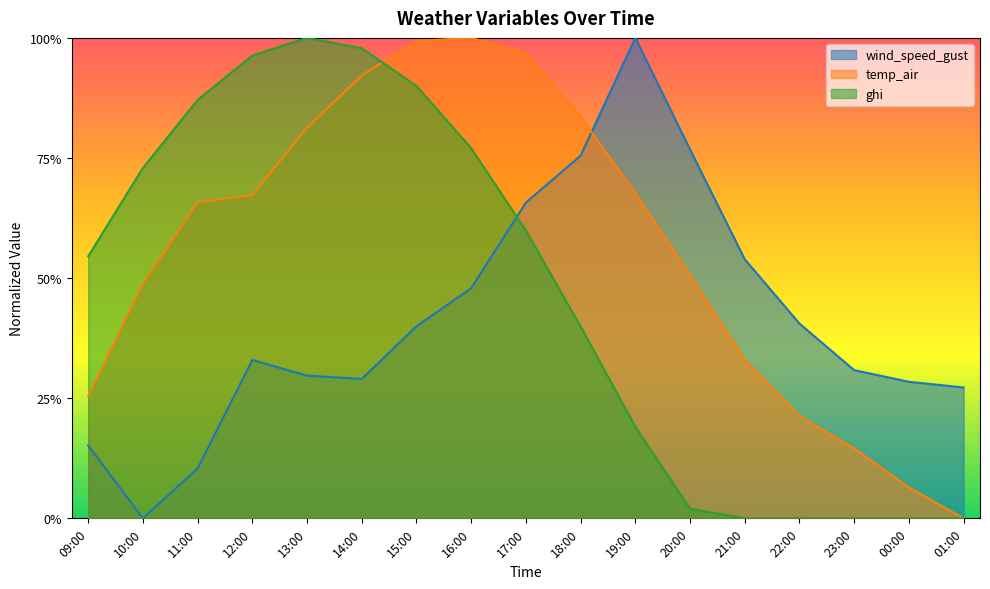

How many data points in ghi are above 0?

12